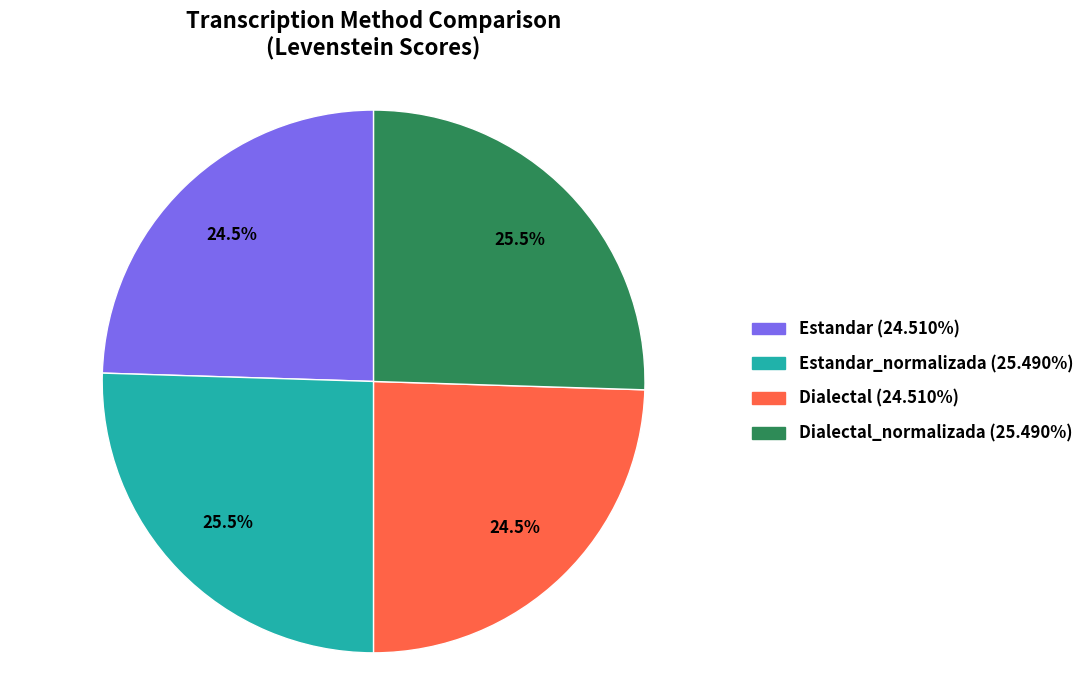

What is the total percentage of Dialectal_normalizada (25.490%) and Dialectal (24.510%)?

50.0%